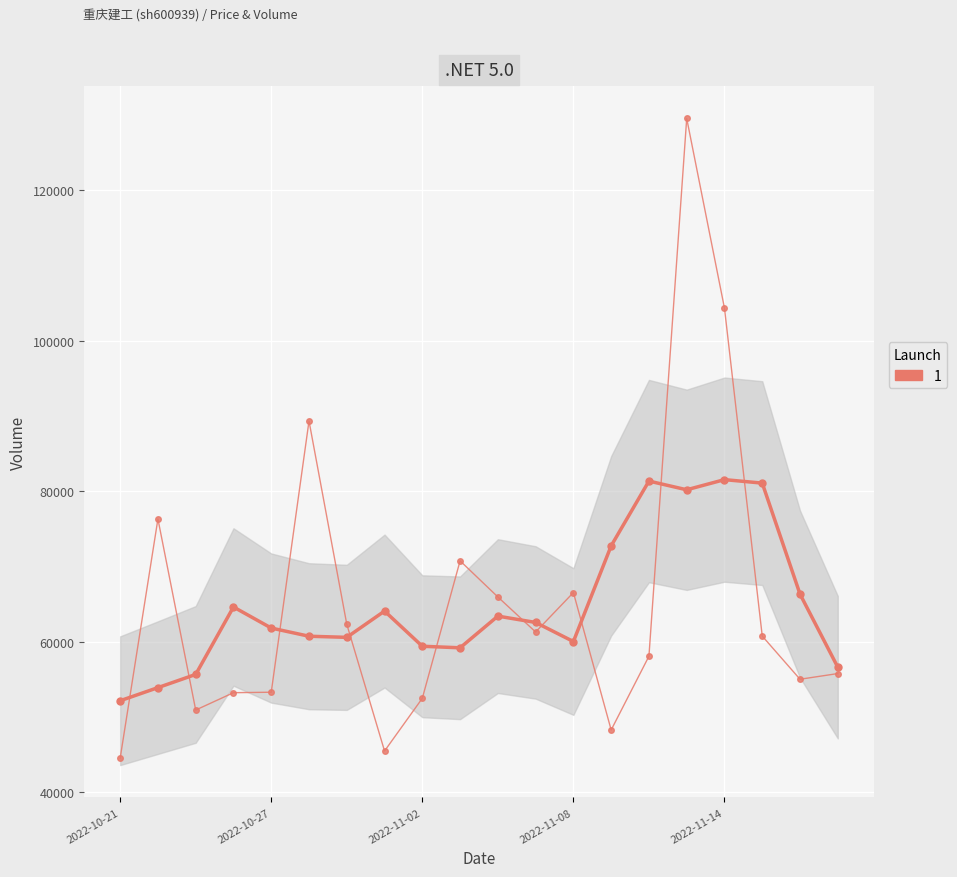

How many interior local valleys does the volume series have?

5